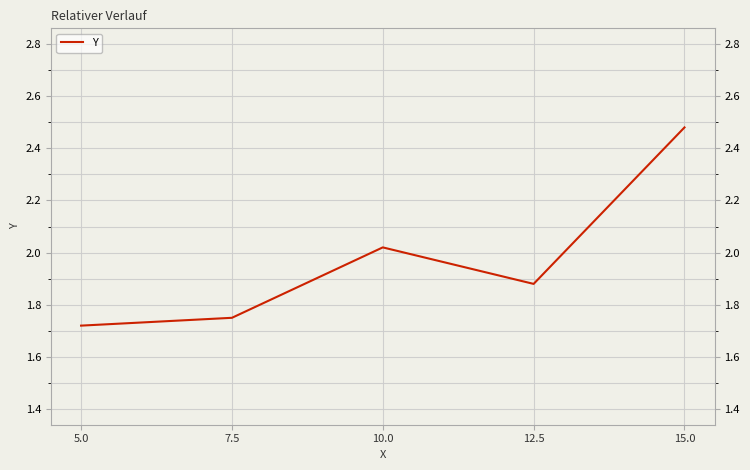

Where is the first local minimum?

12.5